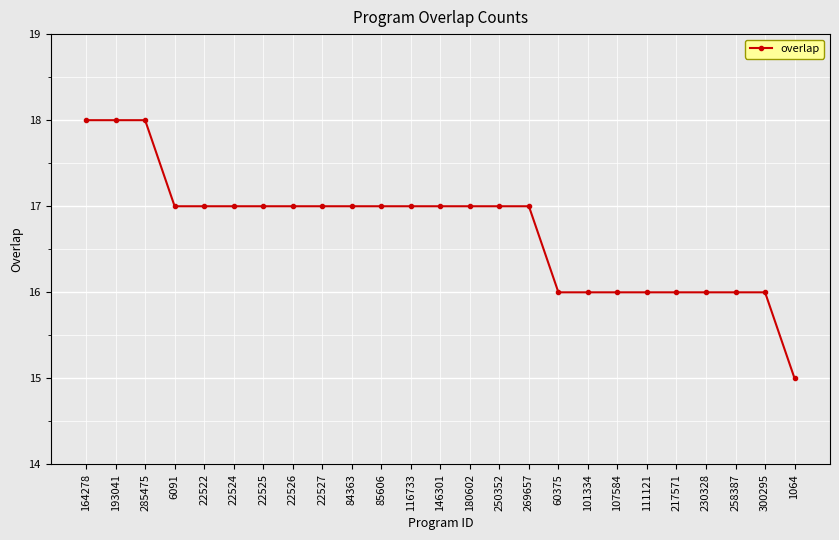

Count the values in the range 16 to 17.

21